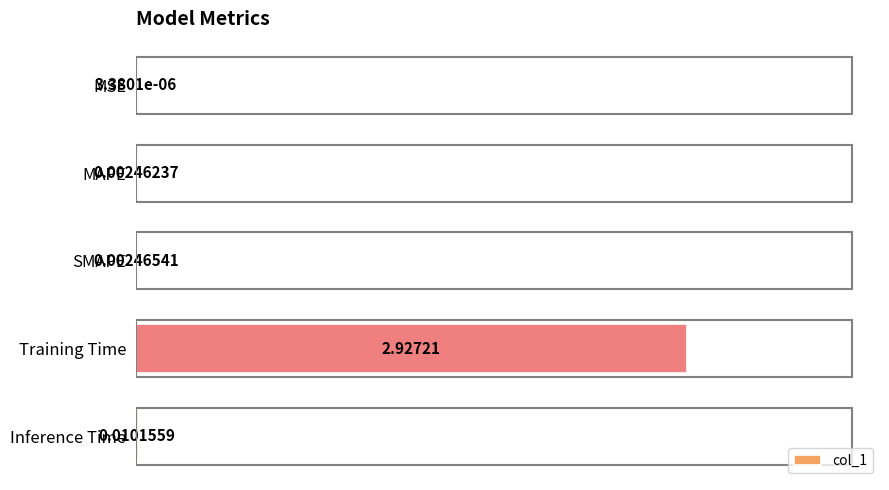

At which category does the chart reach its peak across all series?

Training Time